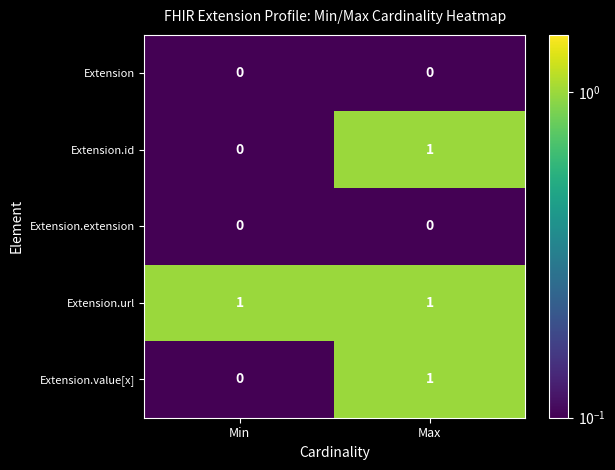

What is the spread (max minus min) of values at Min?

1